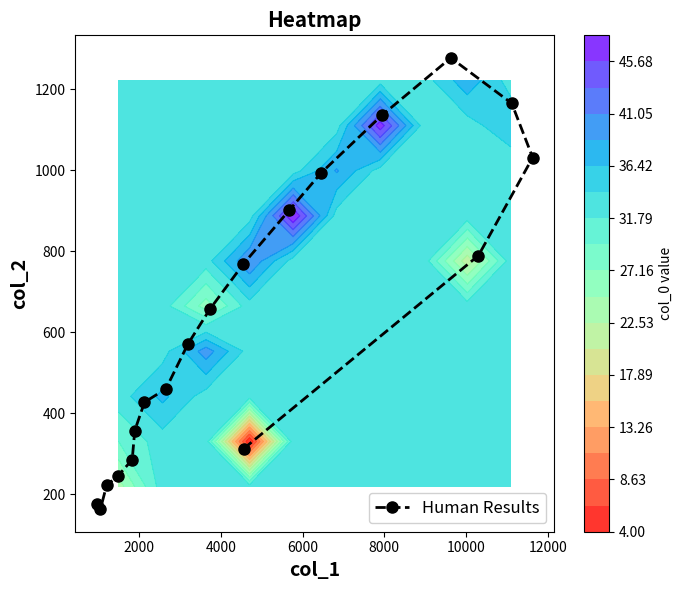

What is the value of the Human Results point at the 2nd from the left?

163